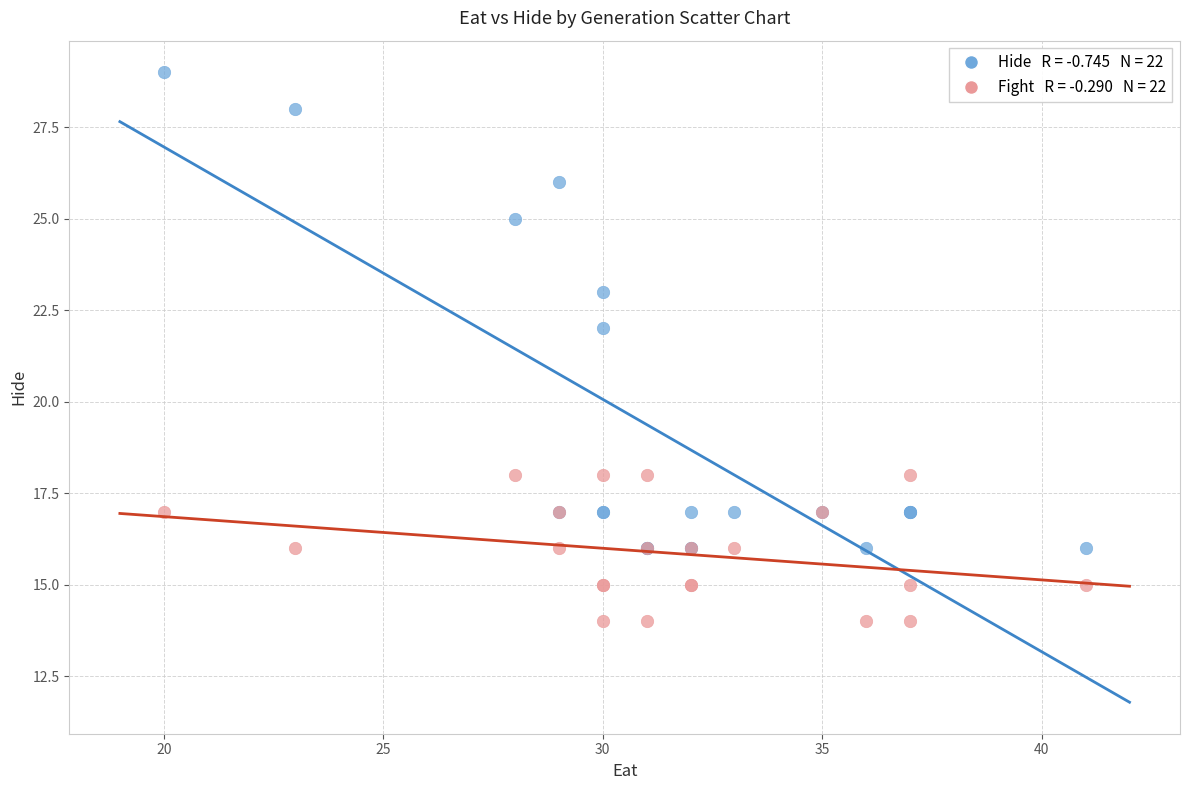

Across all series, what Y value is closest to 21?

22